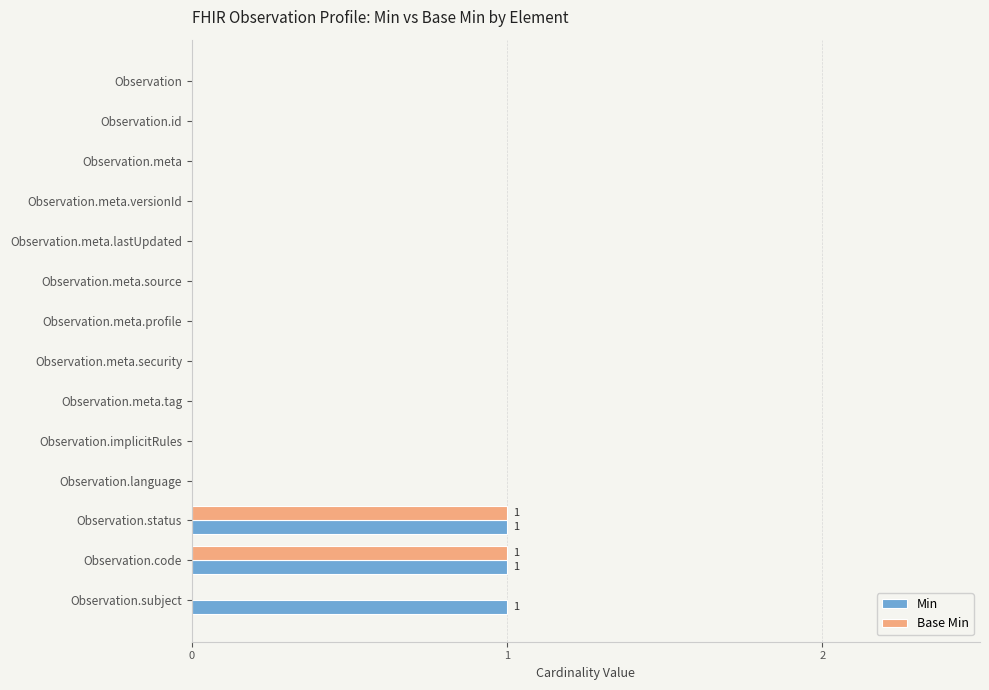

Is the value of Min at Observation.meta.profile greater than the value of Base Min at Observation.status?

No